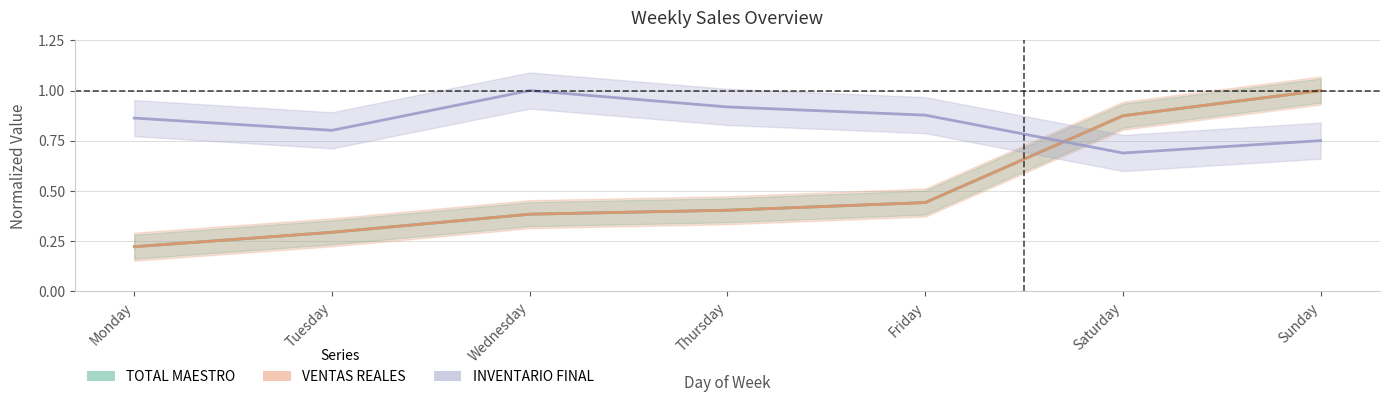

At which category does the chart reach its minimum across all series?

Monday